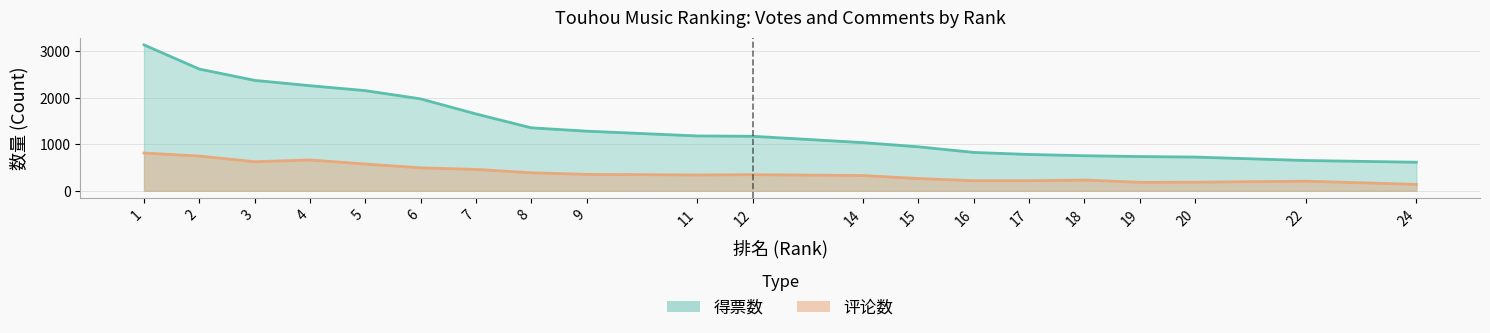

True or false: 得票数 and 评论数 cross at least once.

False